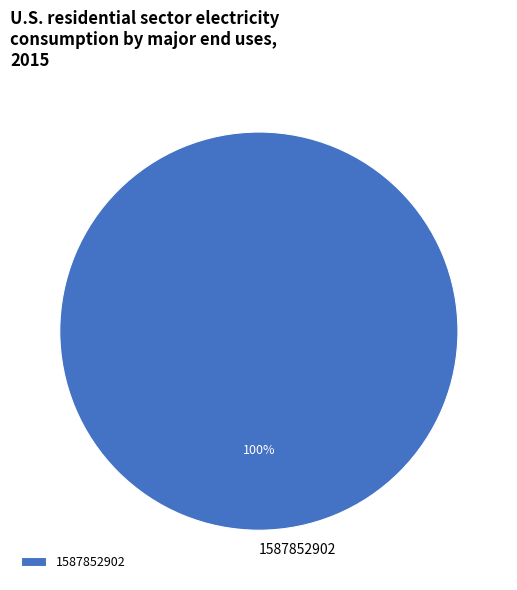

Count the number of slices in the pie.

1